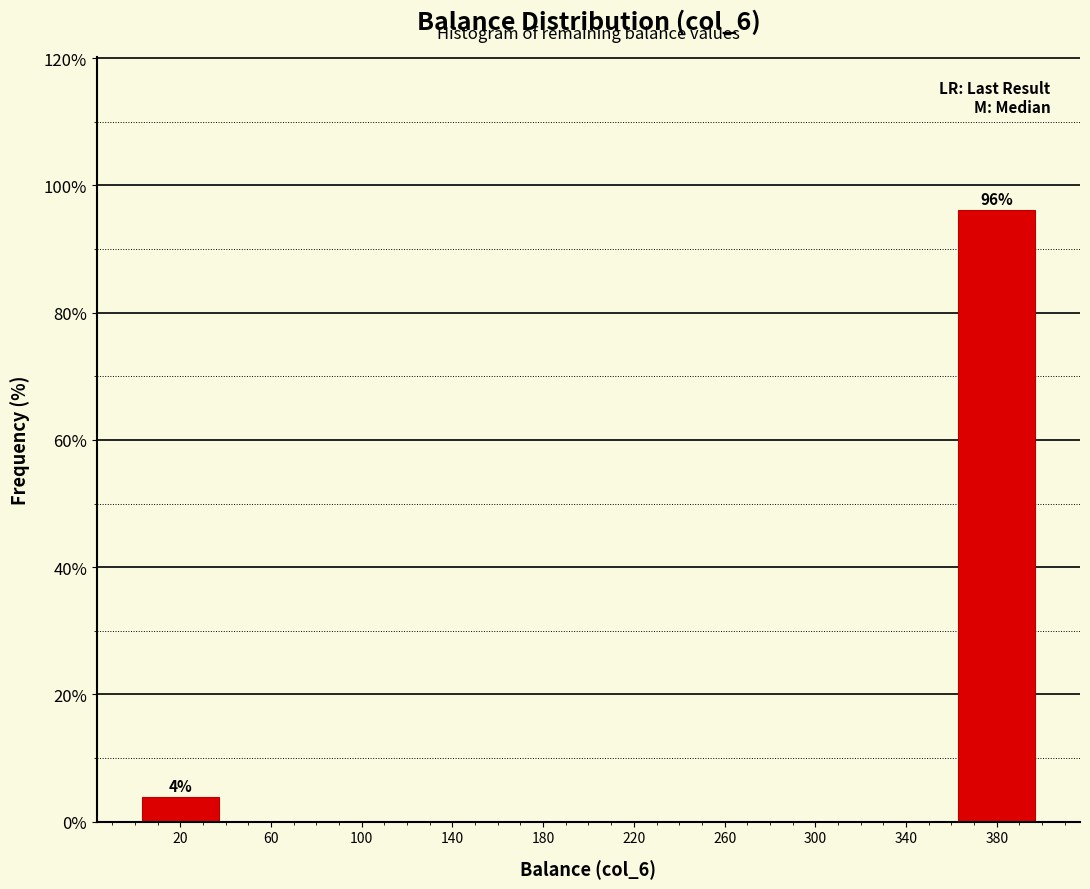

Which range on the x-axis has the tallest bar?

360 to 400